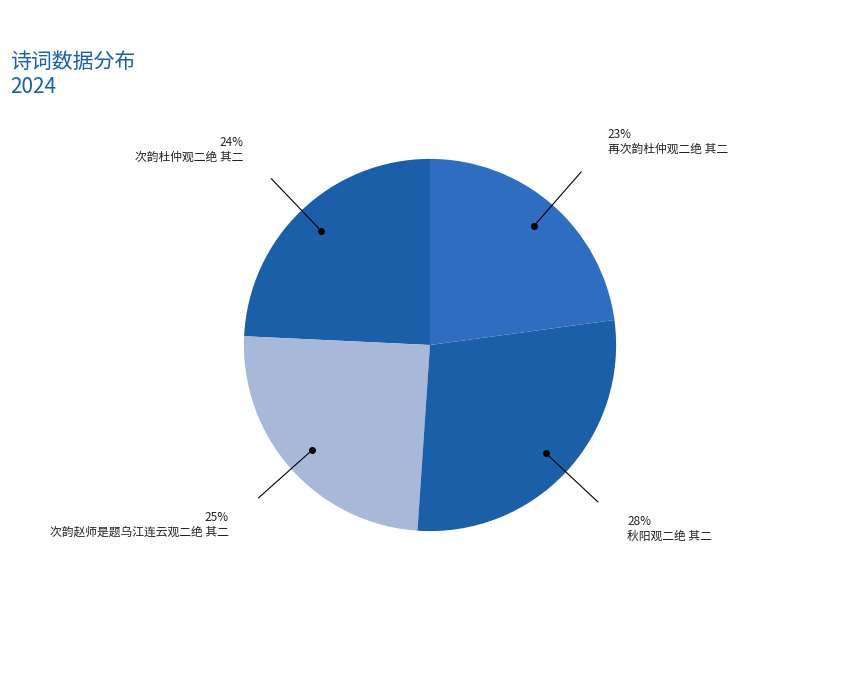

Rank the categories by value from lowest to highest.

再次韵杜仲观二绝 其二, 次韵杜仲观二绝 其二, 次韵赵师是题乌江连云观二绝 其二, 秋阳观二绝 其二